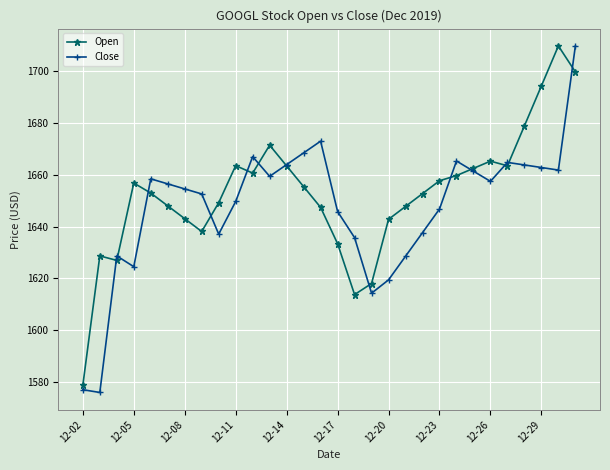

At how many categories does at least one series exceed 1590?

29